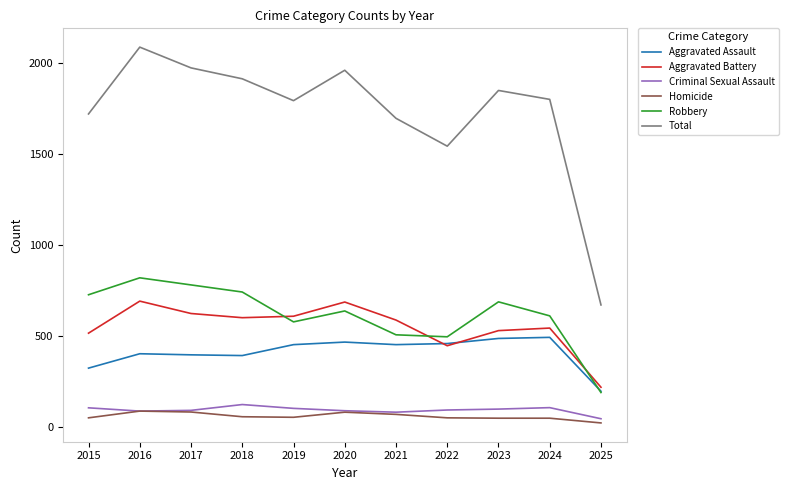

True or false: Criminal Sexual Assault and Aggravated Assault cross at least once.

False